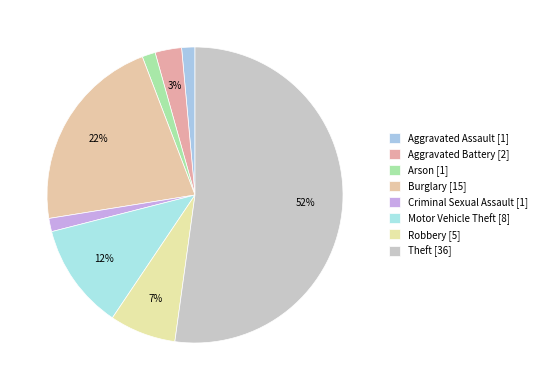

Between Criminal Sexual Assault and Aggravated Assault, which is larger?

Criminal Sexual Assault